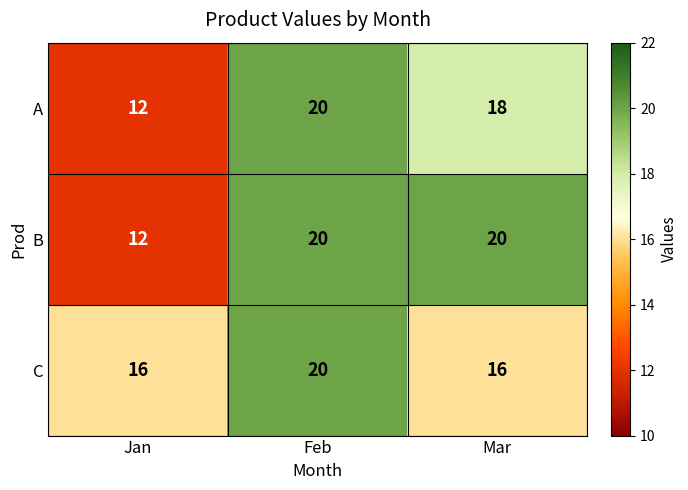

At how many categories does at least one series exceed 15?

3